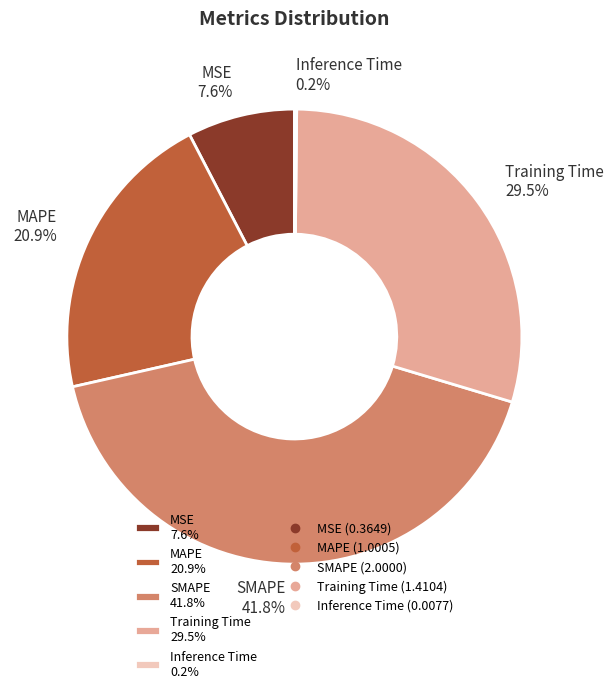

Approximately how many times larger is the value at Training Time 29.5% compared to SMAPE 41.8%?

0.7